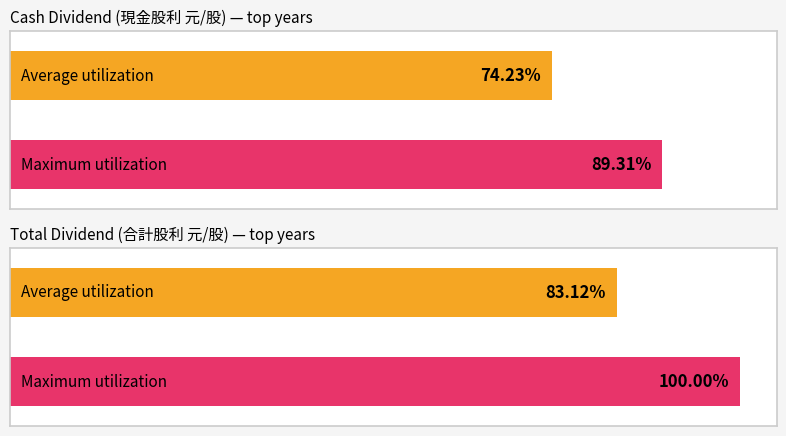

Are the bars horizontal?

Yes